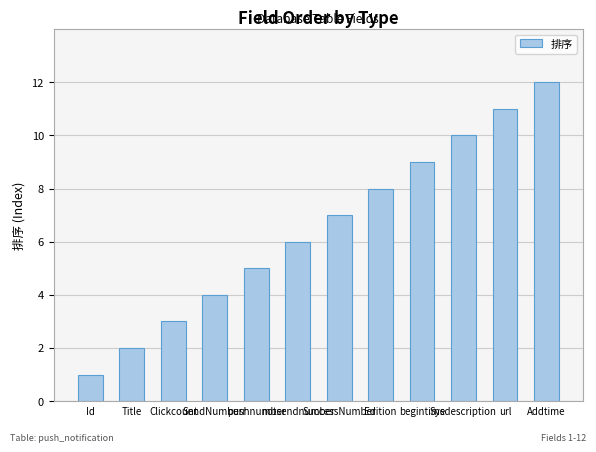

Rank the categories by value from lowest to highest.

Id, Title, Clickcount, SendNumberr, pushnumber, notsendnumber, SuccessNumber, Edition, begintime, Sysdescription, url, Addtime